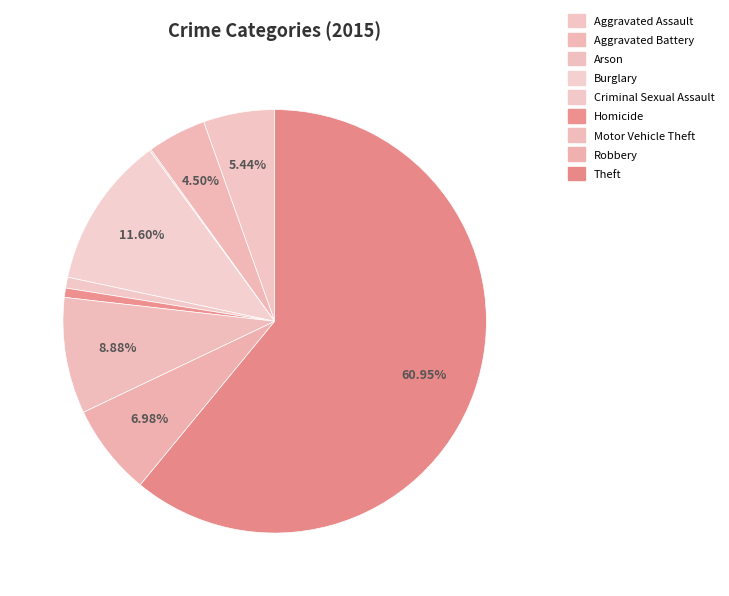

How much of the chart is everything except Aggravated Assault?

94.6%